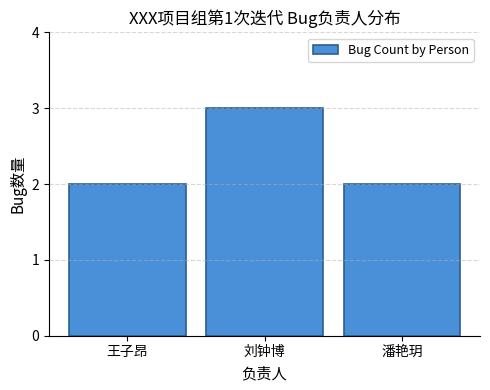

Reading left to right, list all the values displayed in this chart.

2	3	2